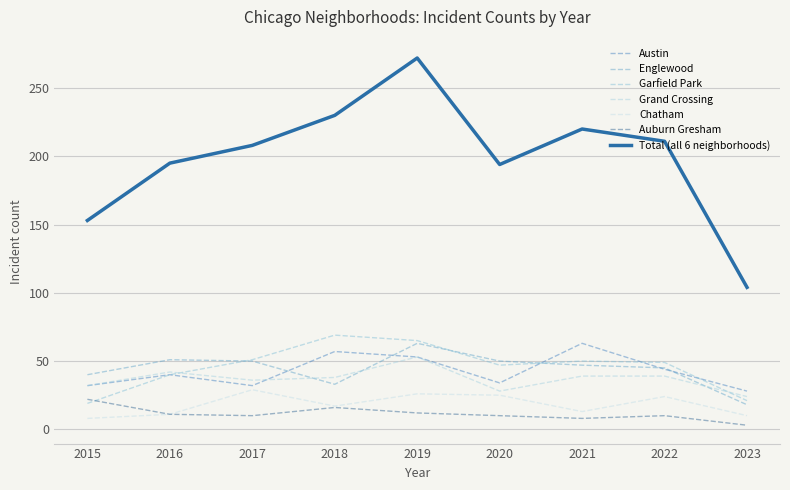

How many lines are shown in the chart?

7